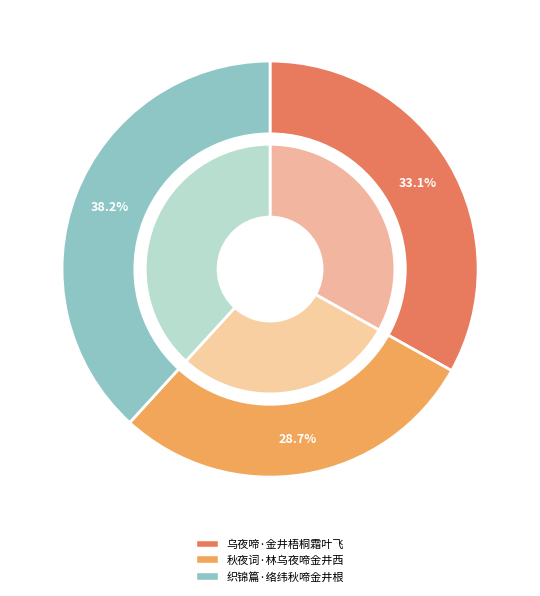

What percentage is the 秋夜词·林乌夜啼金井西 slice, to the nearest percent?

29%